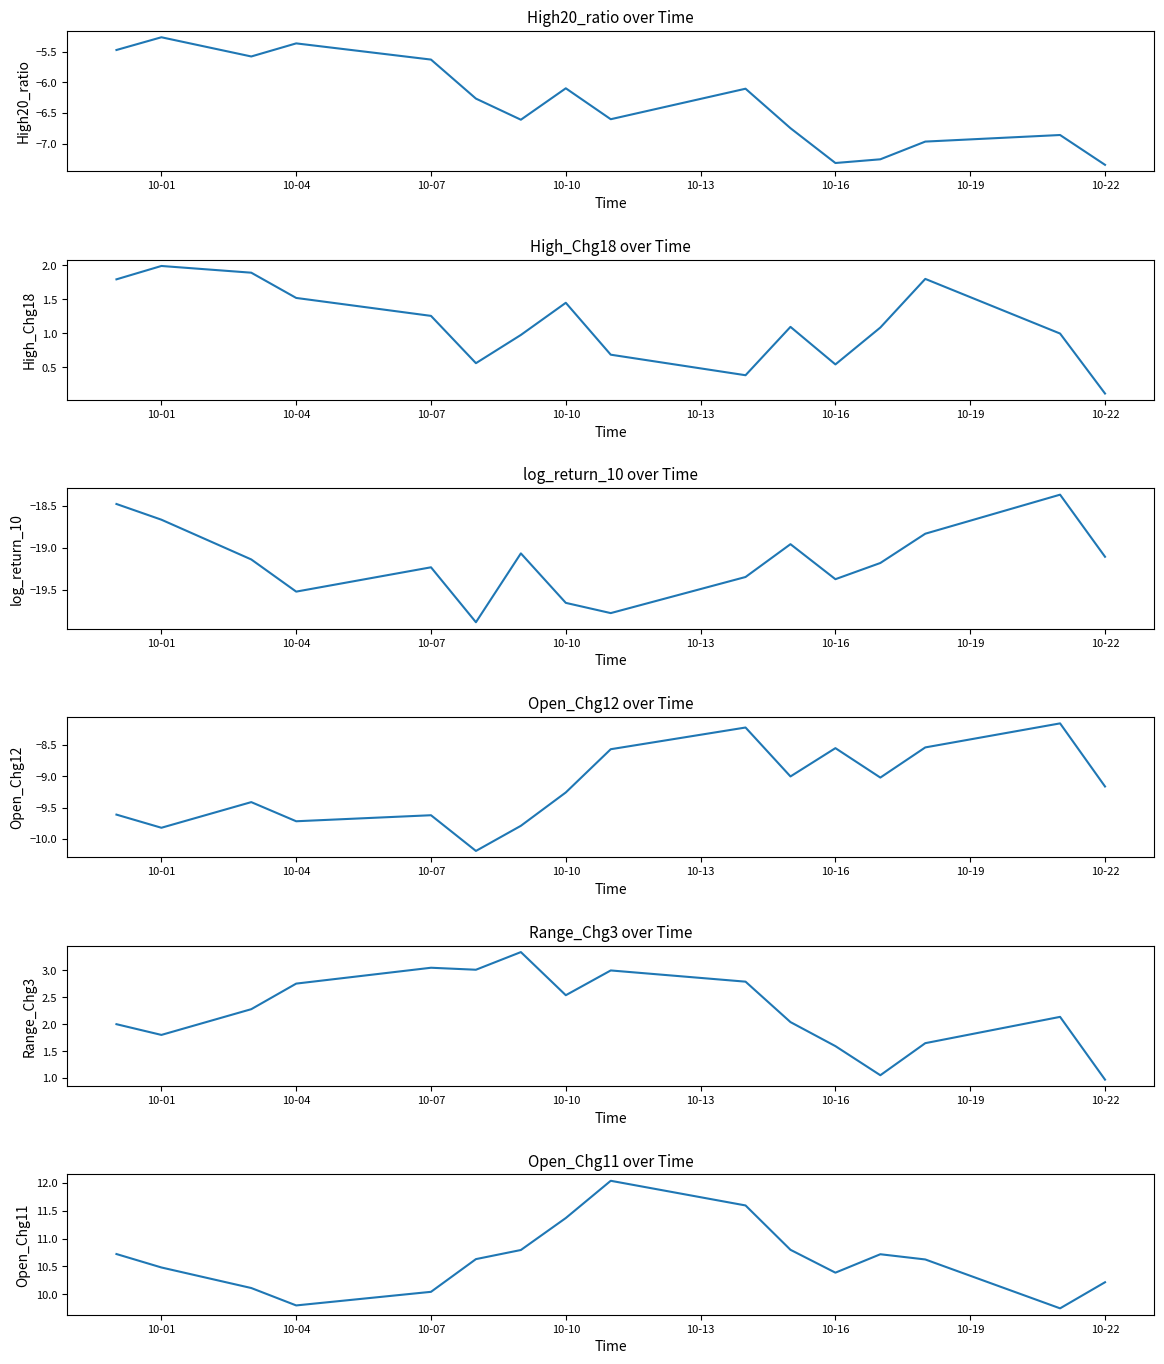

True or false: High20_ratio and Range_Chg3 intersect in this chart.

False